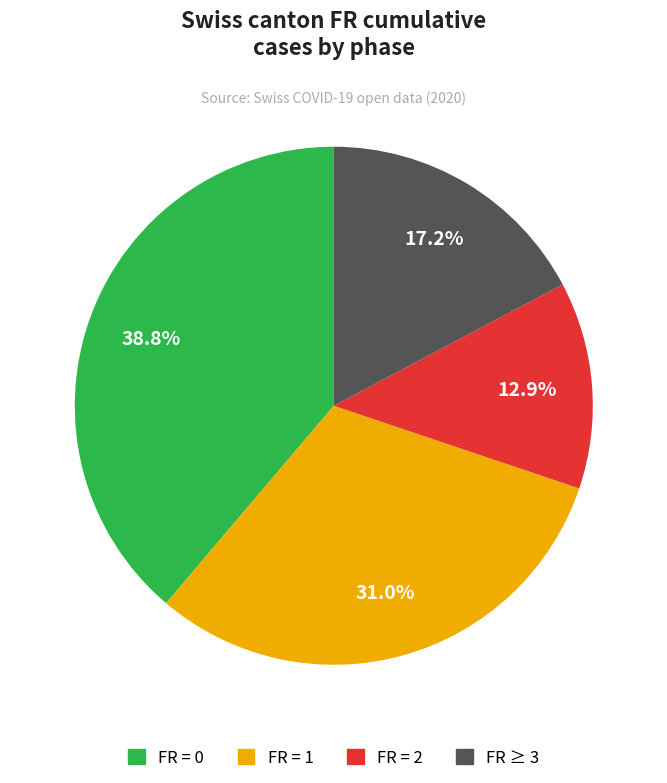

Is there any slice that represents more than half of the pie?

No